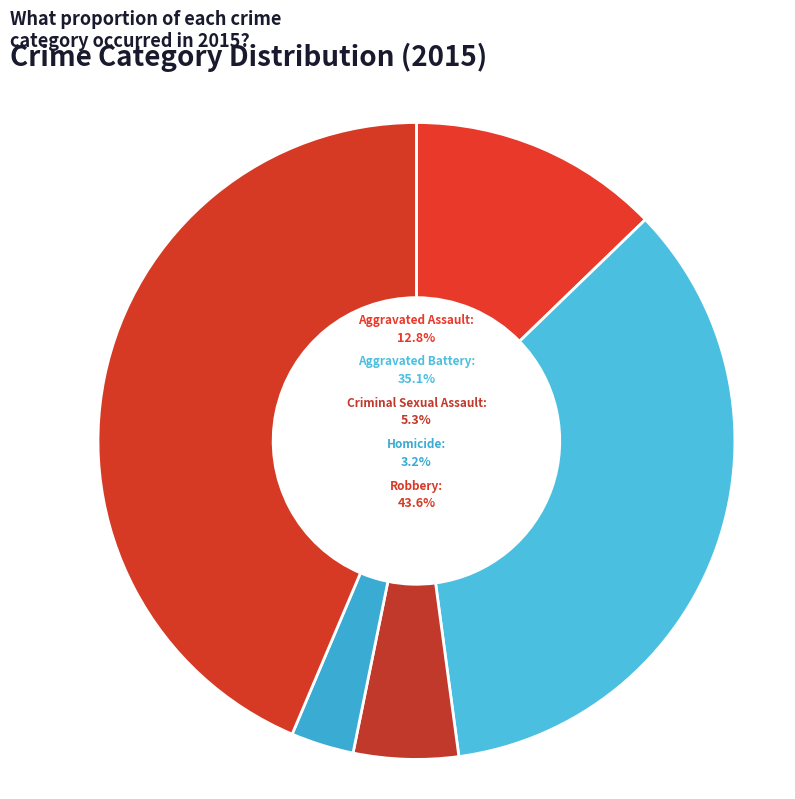

How many slices are in this pie chart?

5